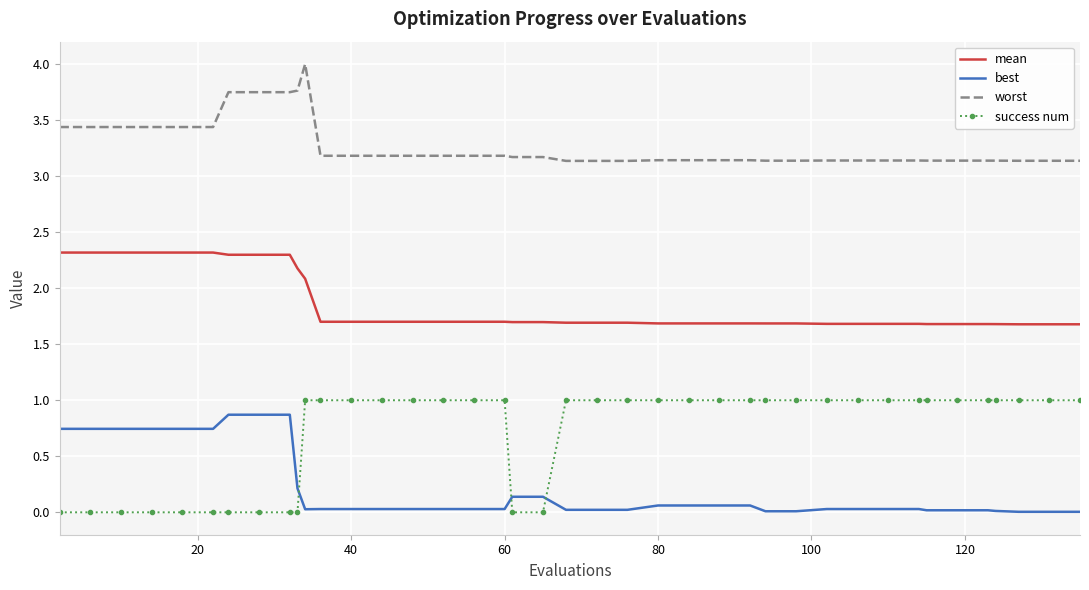

True or false: success num and mean cross at least once.

False